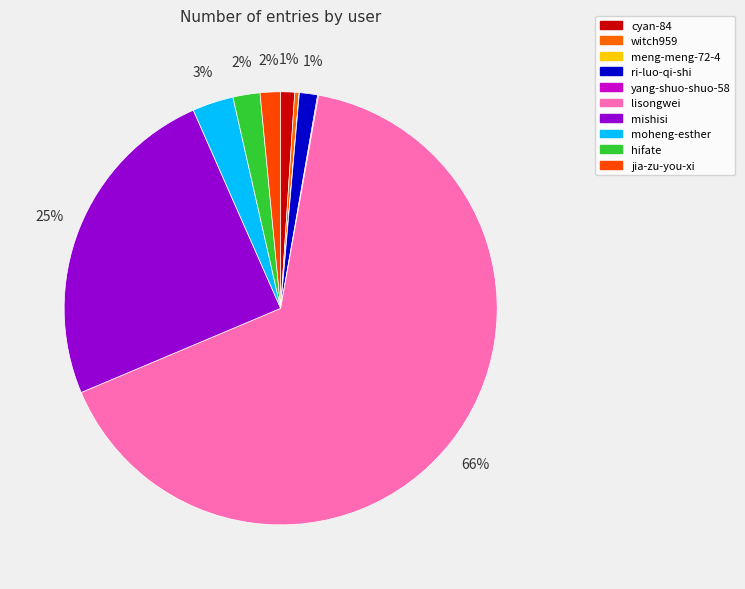

To the nearest percent, what is the average slice percentage?

10%